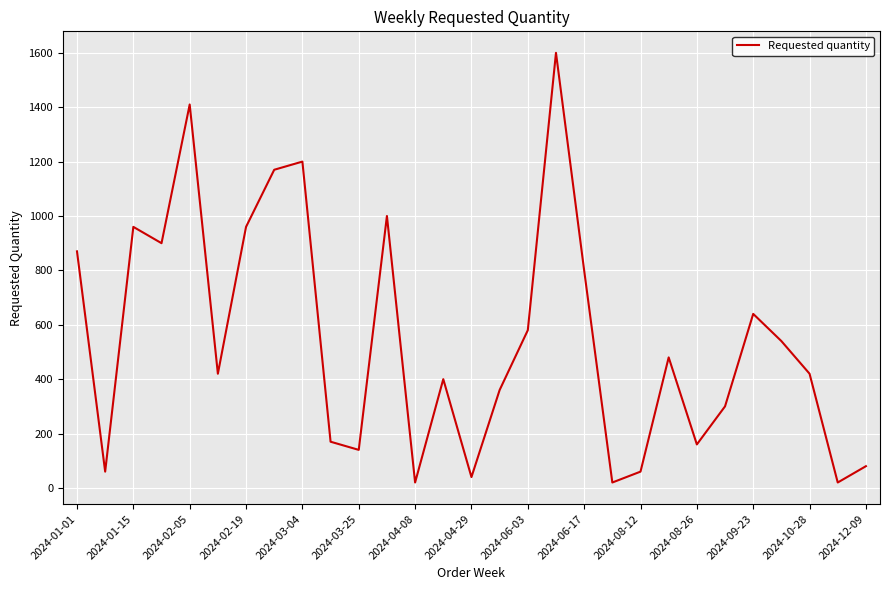

Does the chart display data point markers on the line(s)?

No